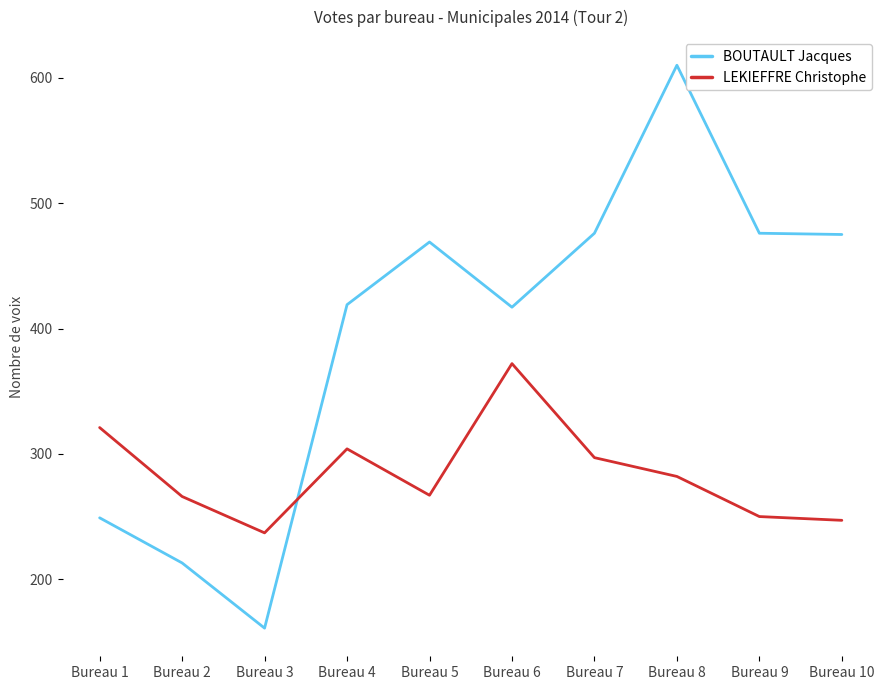

Which series changed the most between Bureau 3 and Bureau 5?

BOUTAULT Jacques